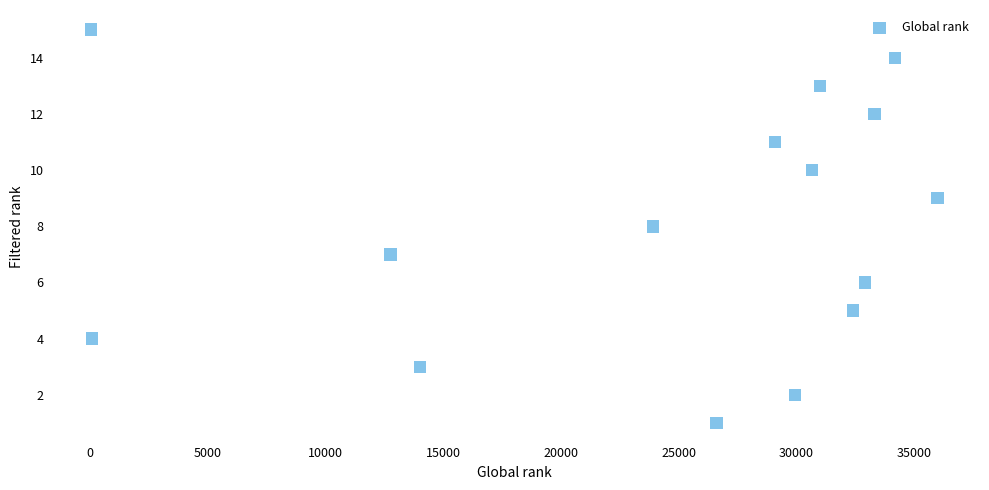

What is the range of X values (max minus min)?

35949